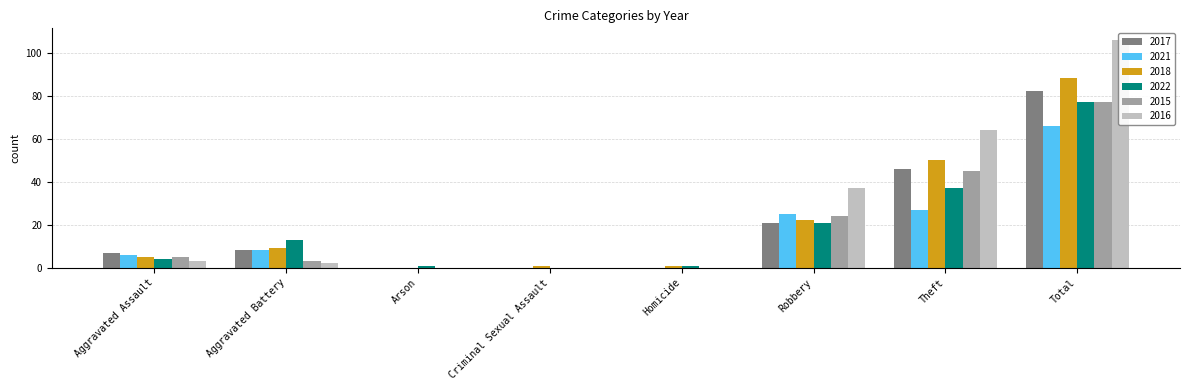

How many bars are there in total?

48